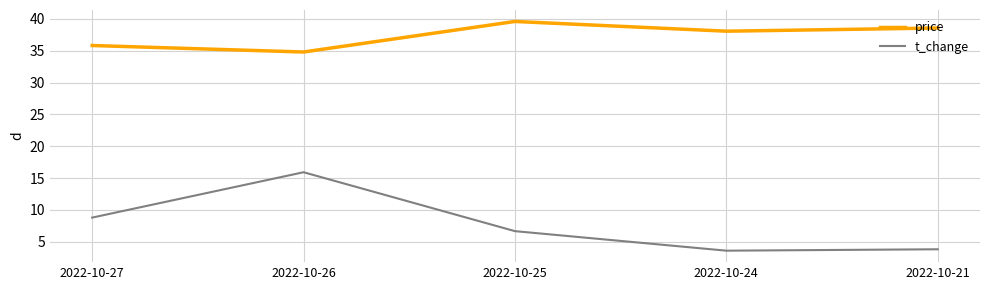

Reading left to right, what are all the values shown in this chart?

price: 35.8	34.8	39.6	38.1	38.6
t_change: 8.8	15.9	6.7	3.6	3.8